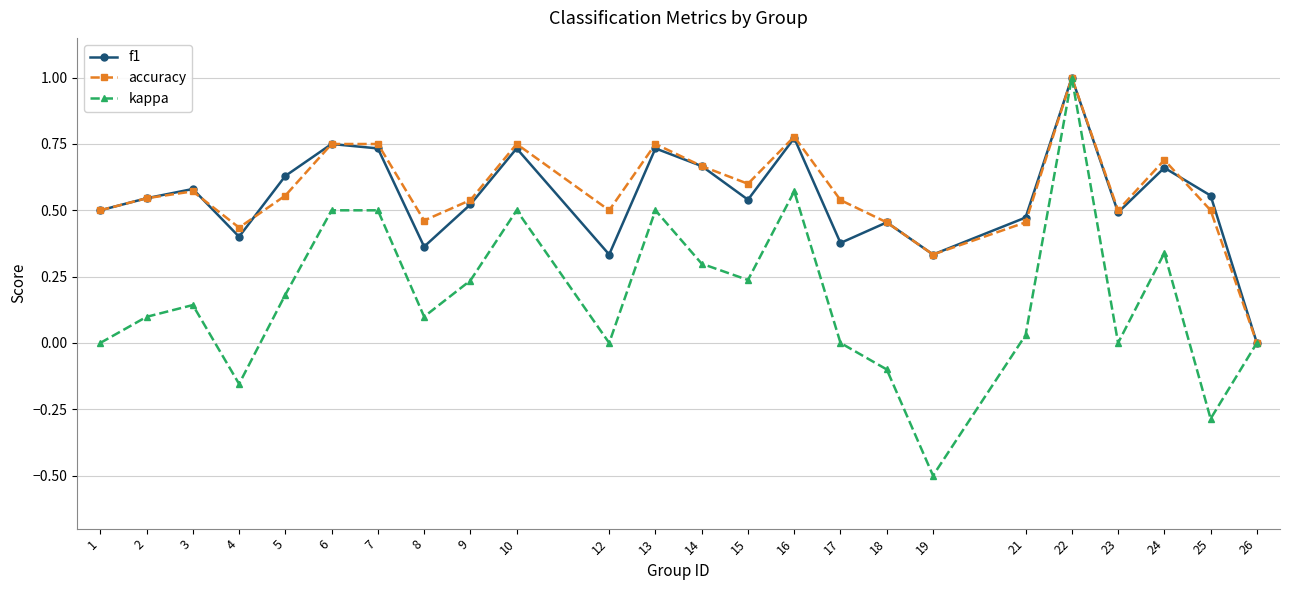

True or false: f1 has a value of 0.3 at 15.

False